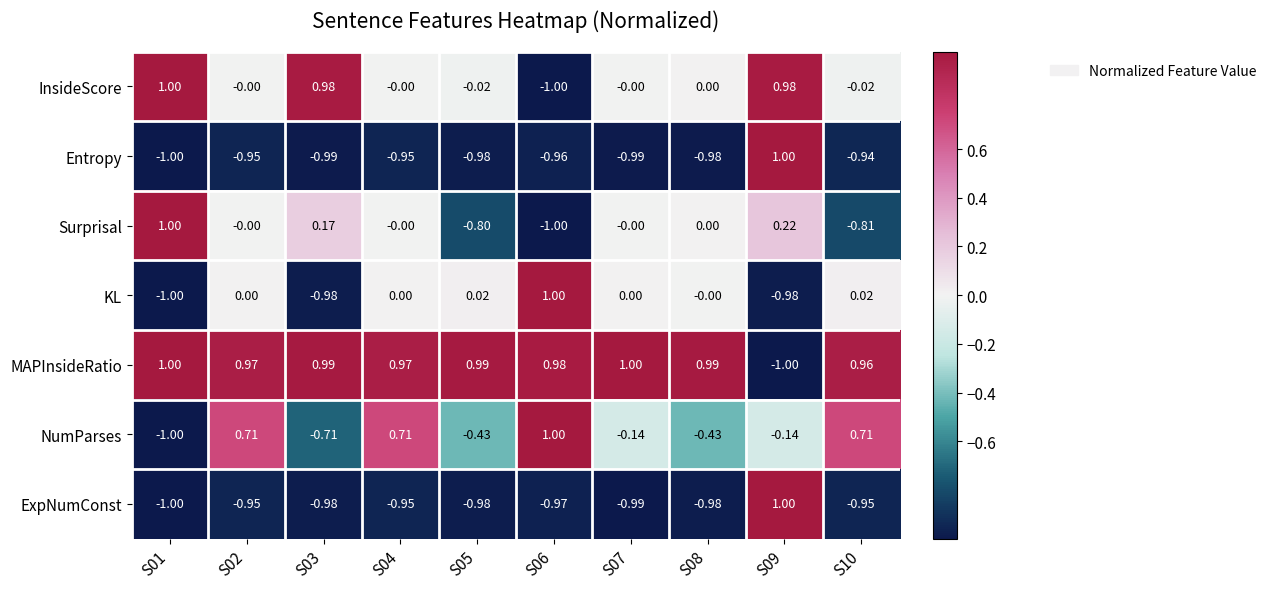

Which series has the largest total across all categories?

MAPInsideRatio